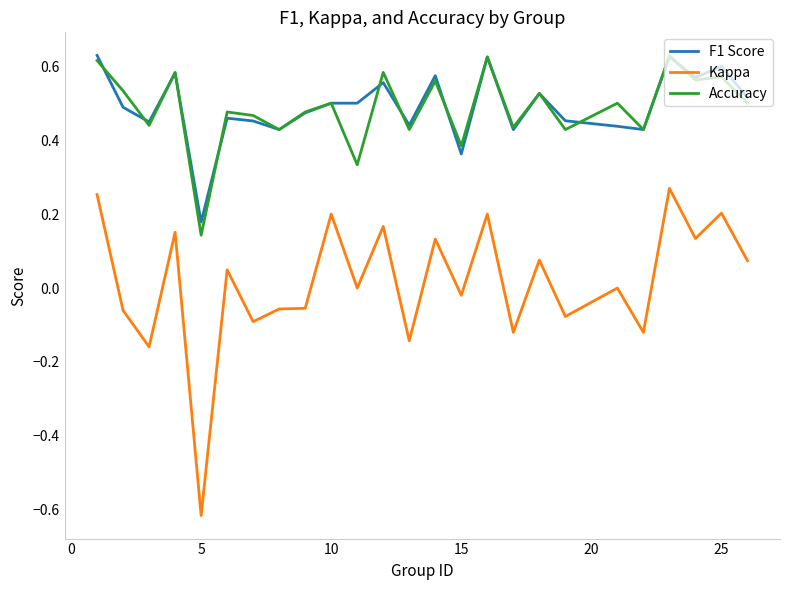

True or false: Kappa and Accuracy cross at least once.

False